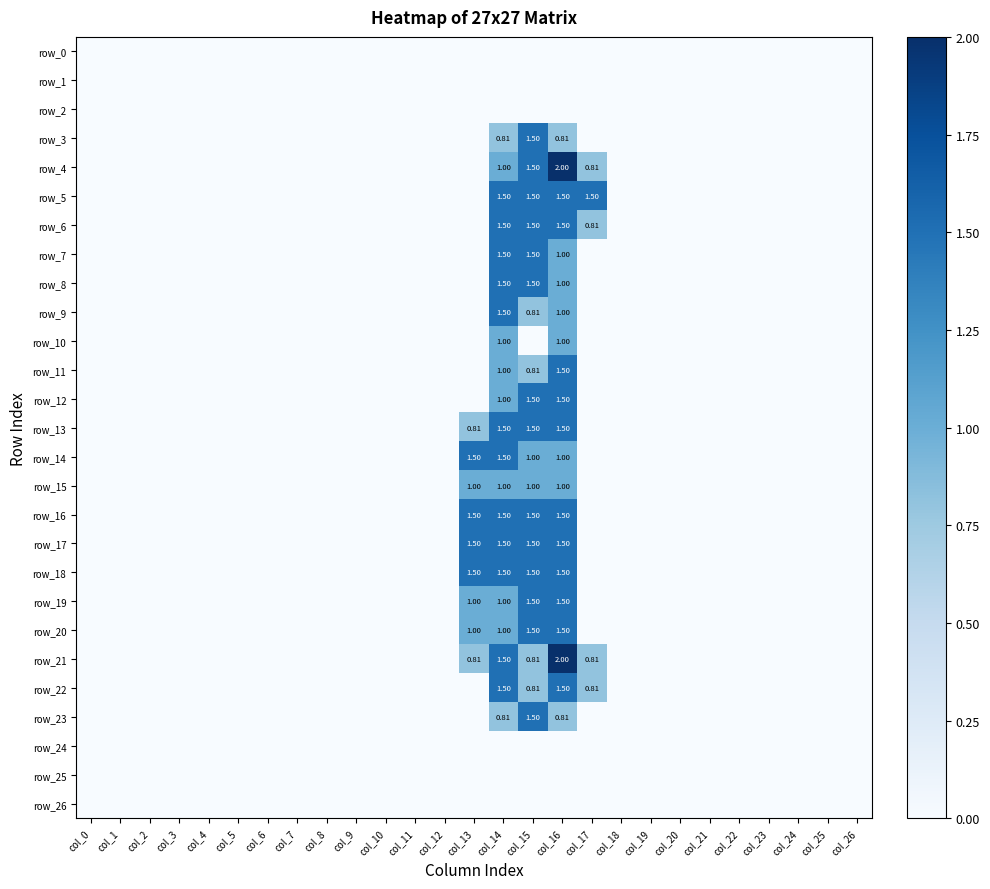

How many positive values does the row_22 series have?

4